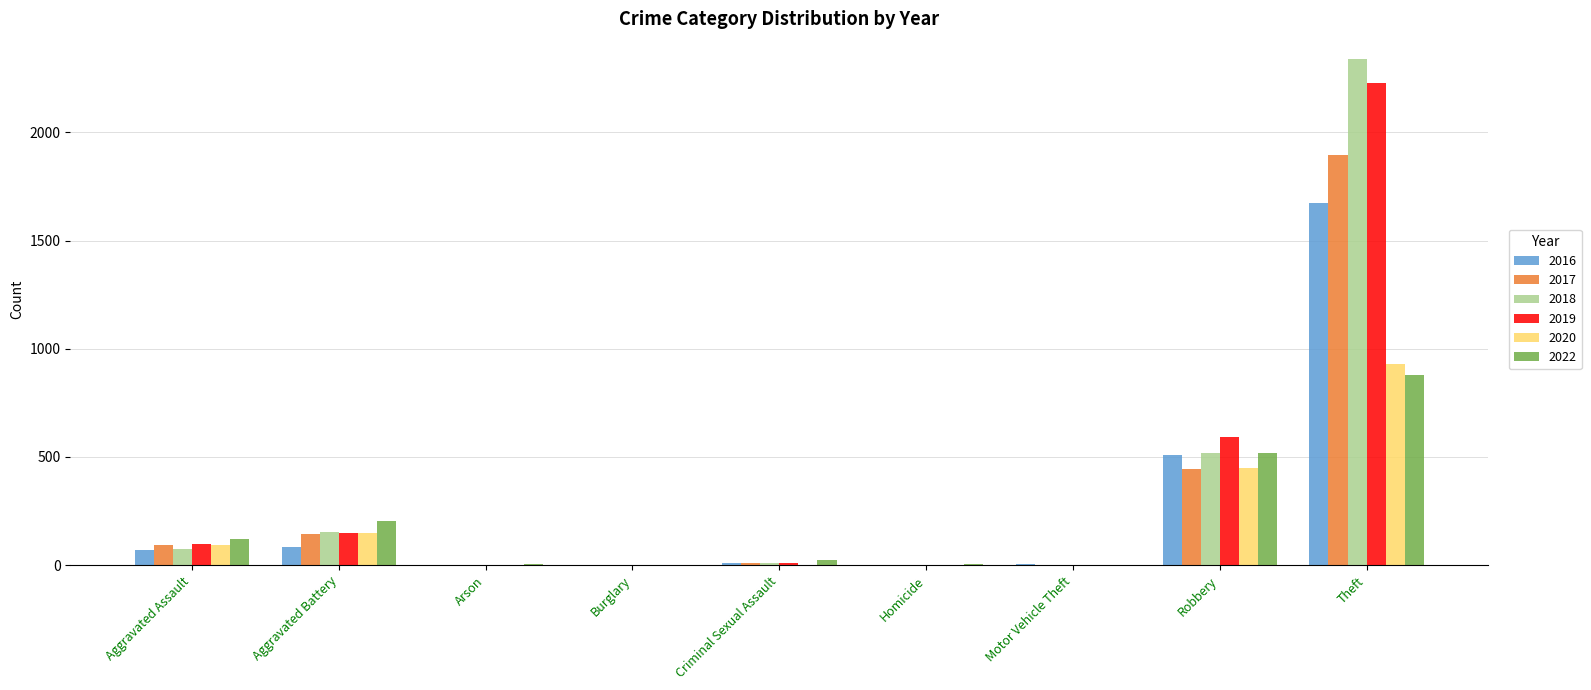

What is the greatest value displayed?

2341